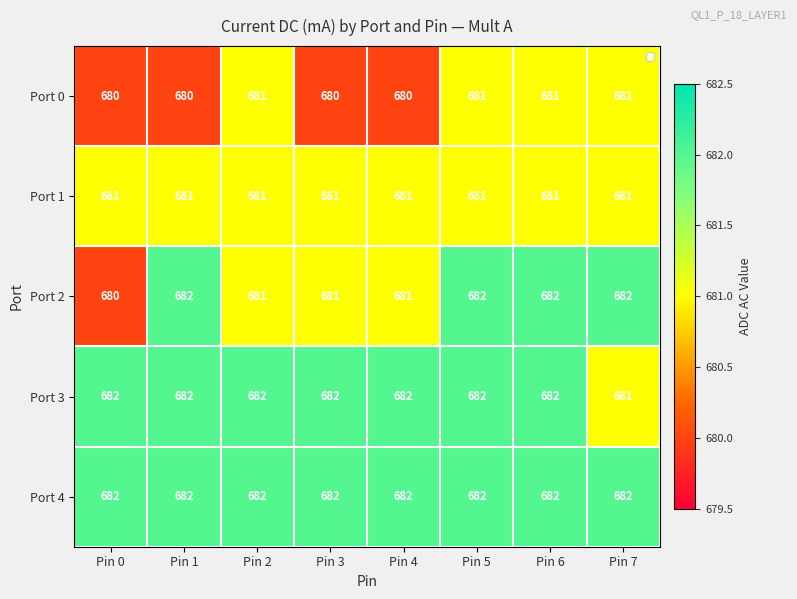

The value of Port 3 at Pin 2 is 425. True or false?

False